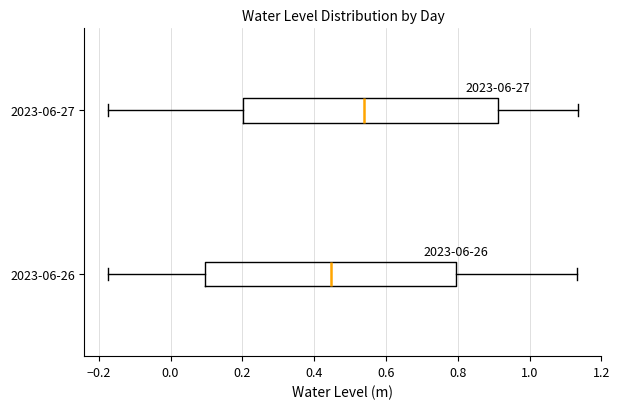

Reading bottom to top, transcribe this box plot: for each box, give where its median line is, the range the box spans, and where its two whiskers end, as read against the x-axis. The values are not printed on the chart, so give them approximately, as read against the axis.

2023-06-26: median 0.44, box 0.10 to 0.80, whiskers -0.18 to 1.14
2023-06-27: median 0.54, box 0.20 to 0.92, whiskers -0.18 to 1.14